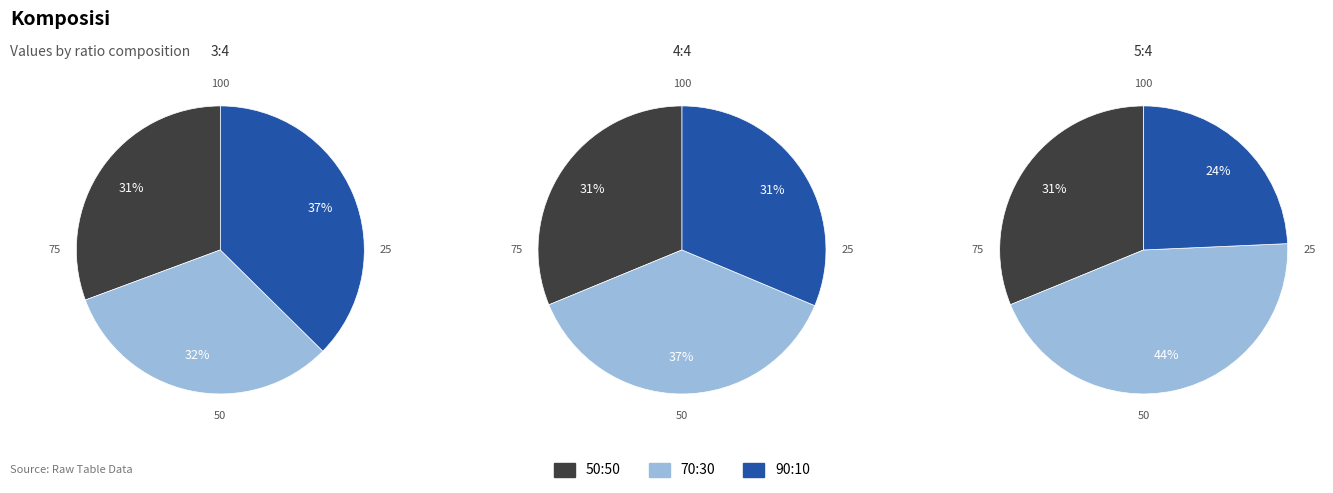

True or false: 90:10 accounts for 52% of the total.

False